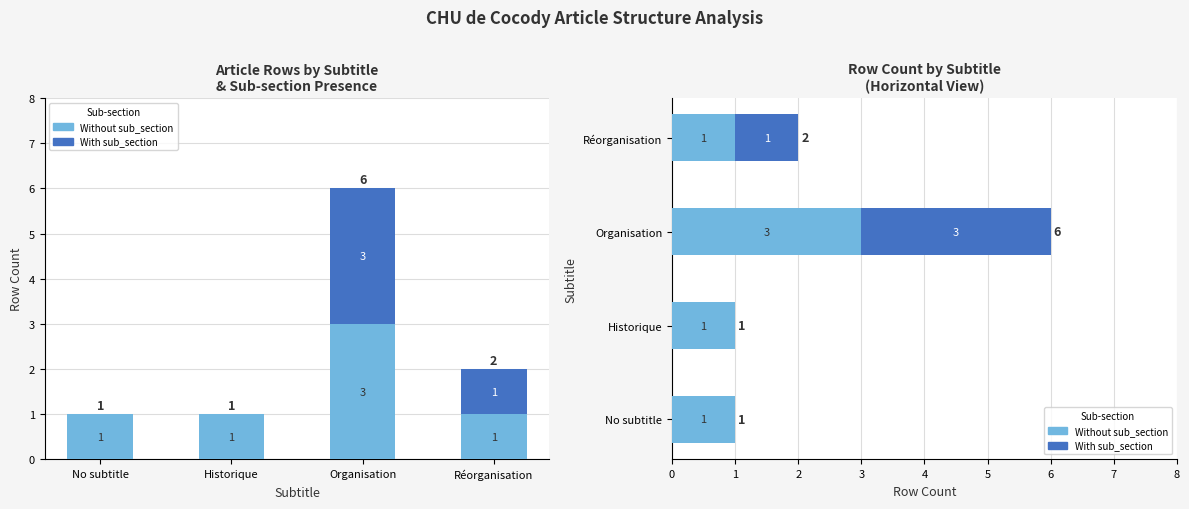

Is it true that With sub_section equals 1 at Historique?

False